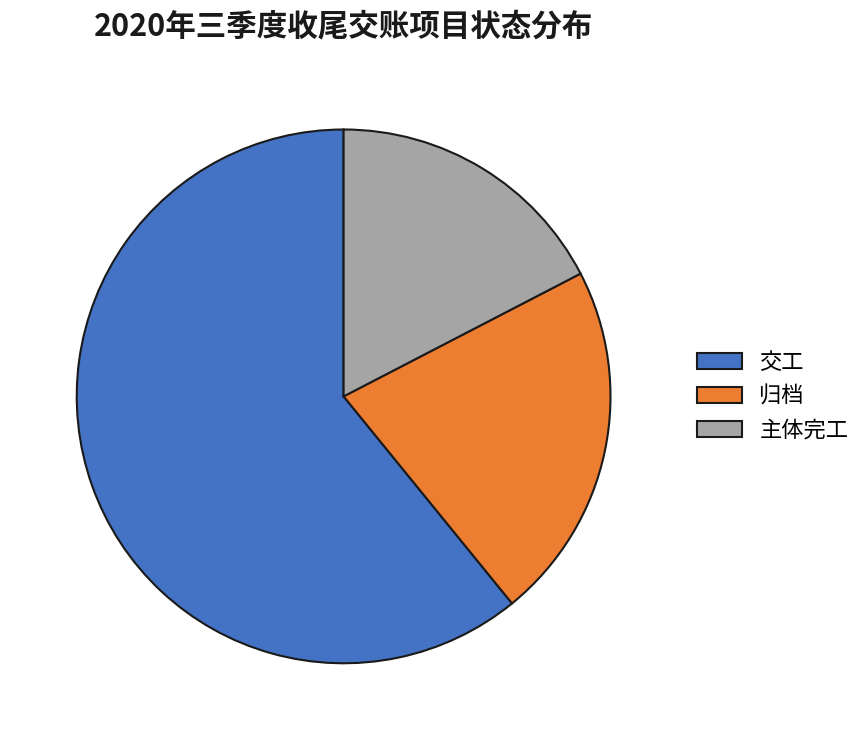

True or false: 交工 accounts for 47% of the total.

False